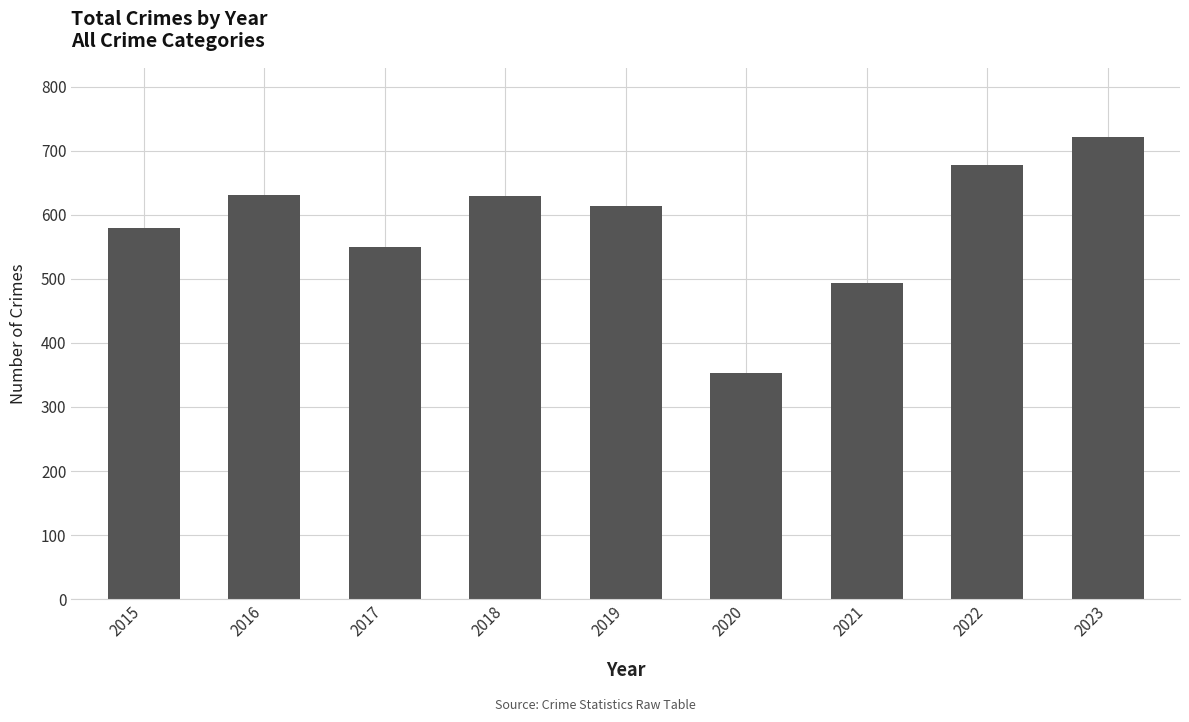

What is the change in value from 2018 to 2023?

+92